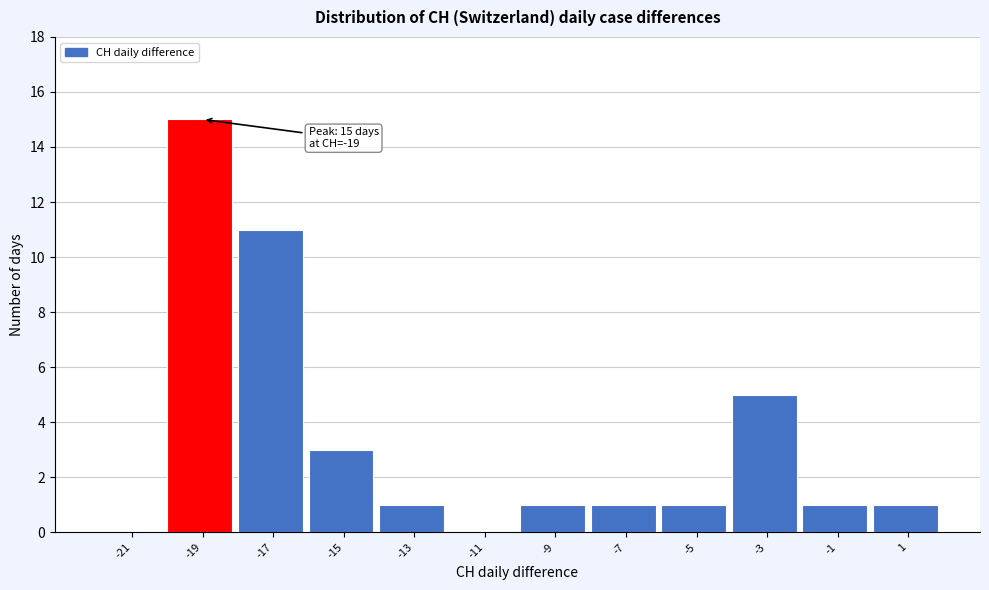

Which range on the x-axis has the tallest bar?

-20 to -18